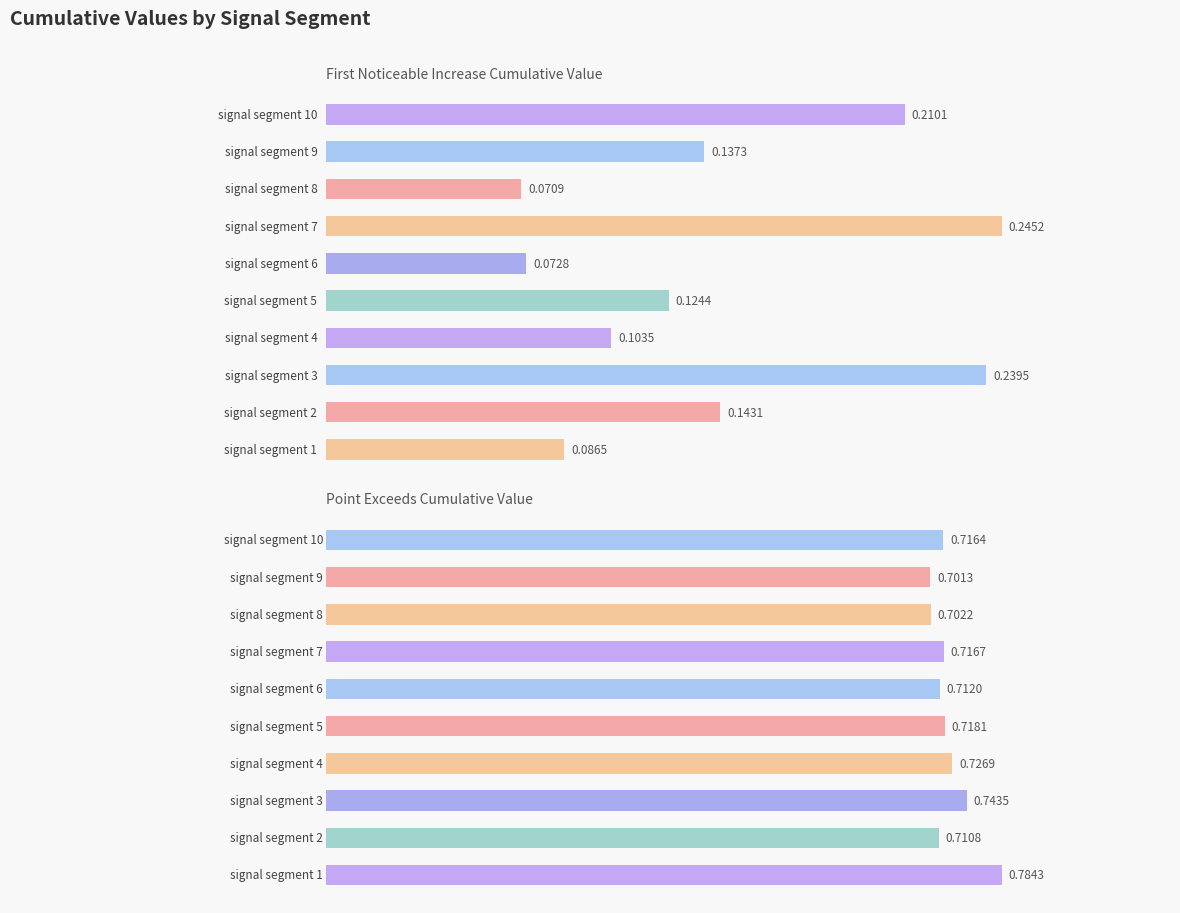

How many distinct data groups are displayed?

2